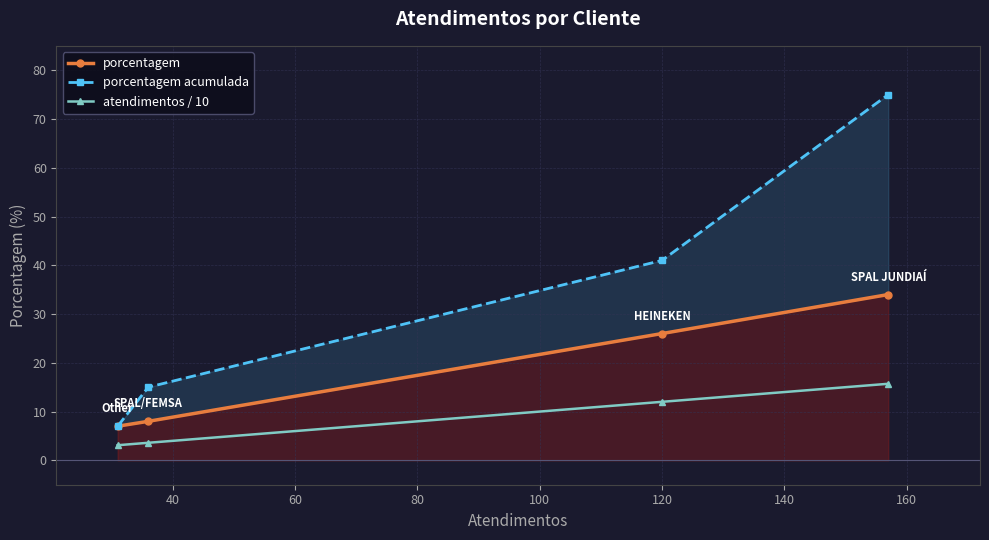

How many values in the porcentagem acumulada series exceed 41?

1